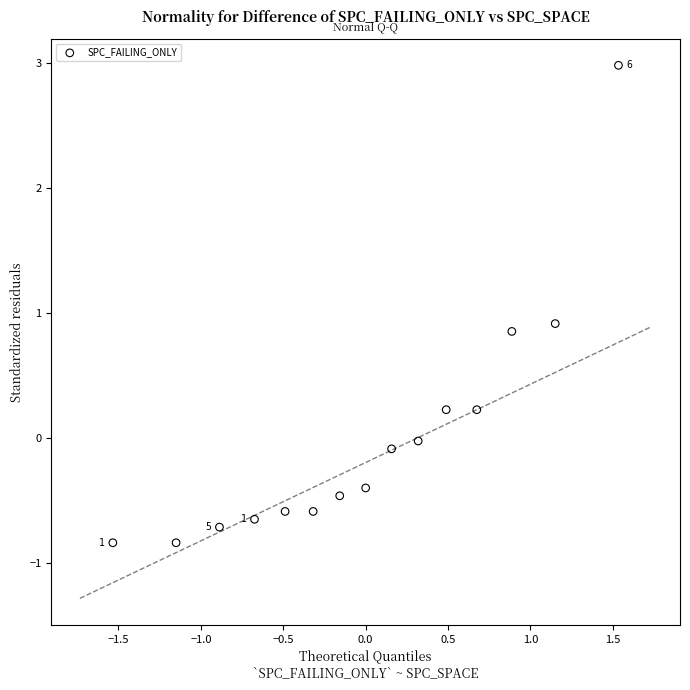

What is the range of X values (max minus min)?

3.1